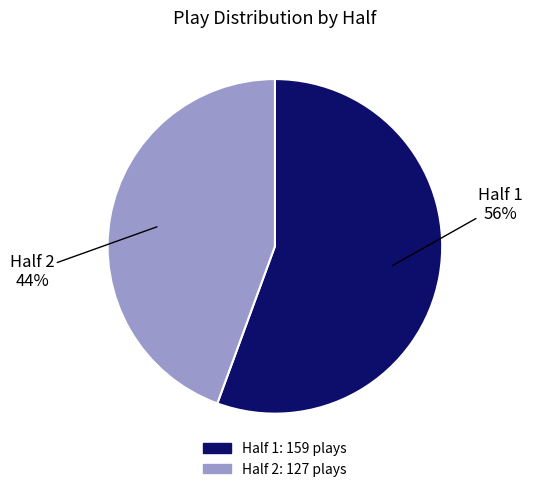

What is the ratio of the value at Half 1 to the value at Half 2?

1.3